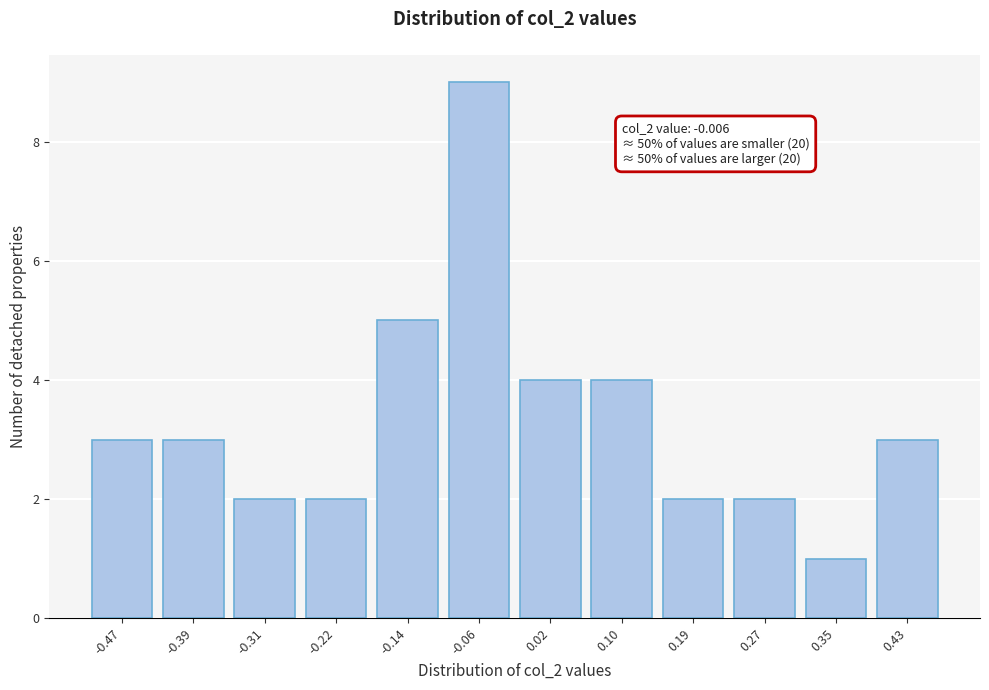

Reading right to left, transcribe all the data shown in this chart.

0.43=3	0.35=1	0.27=2	0.19=2	0.10=4	0.02=4	-0.06=9	-0.14=5	-0.22=2	-0.31=2	-0.39=3	-0.47=3